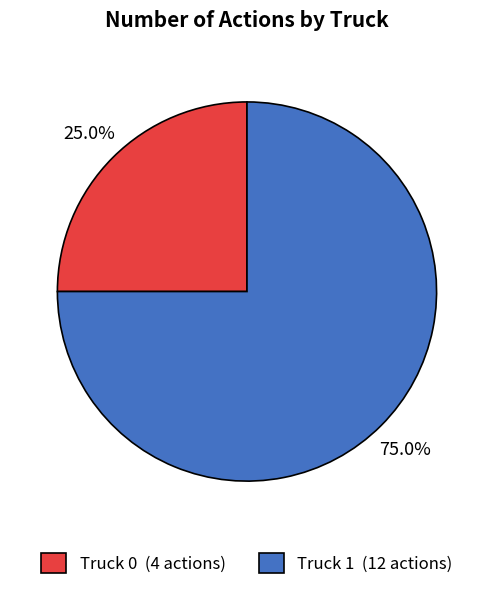

Is it true that Truck 1 is 70% of the pie?

False